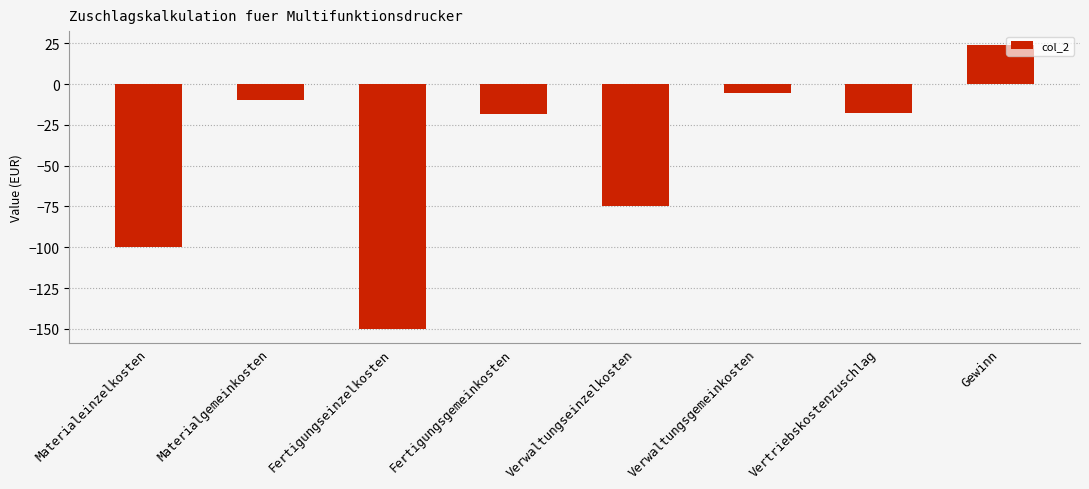

What is the average value?

-44.0